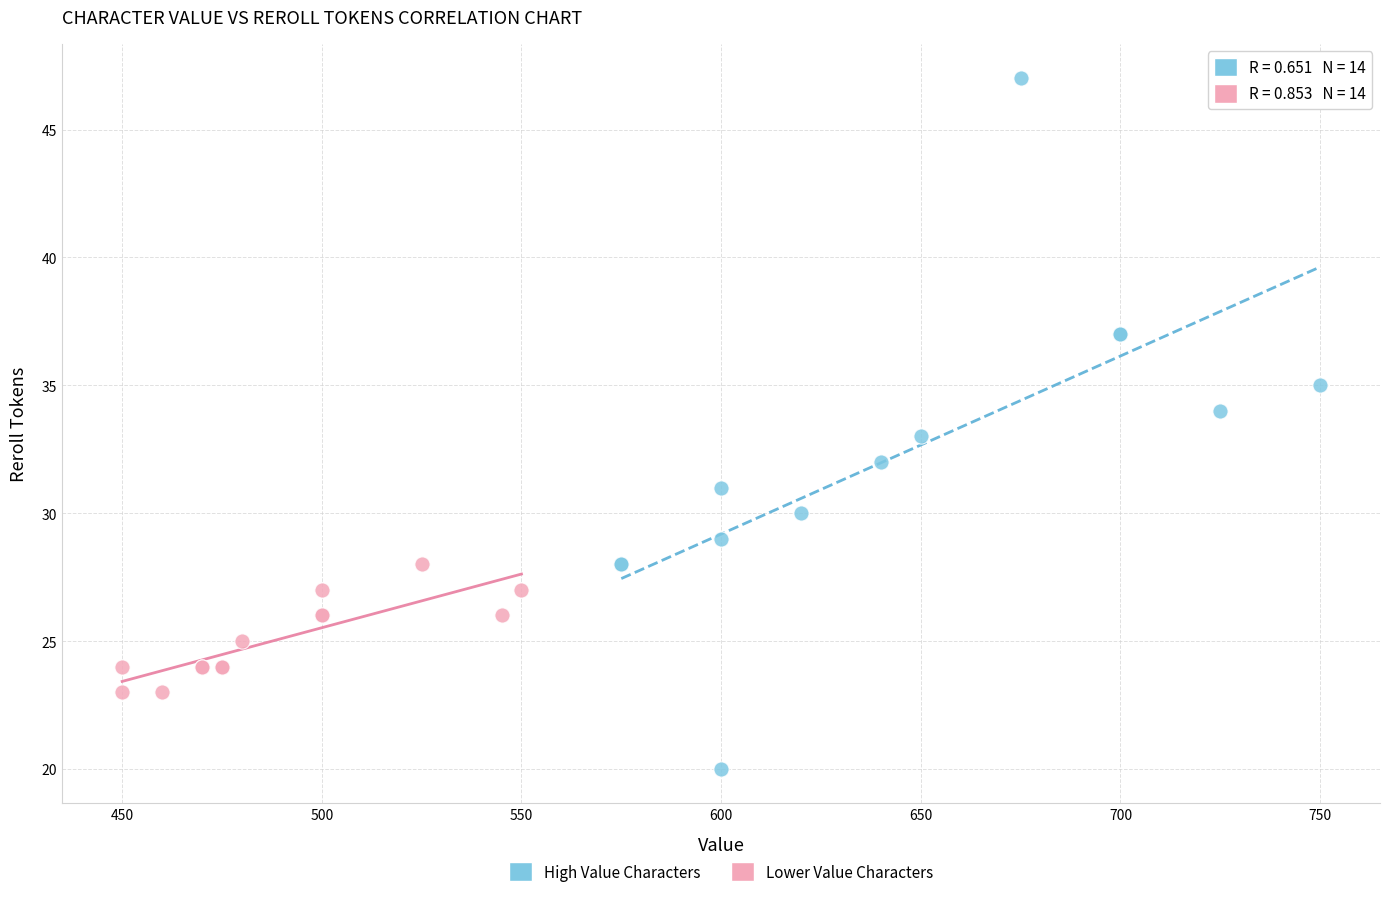

Which series reaches the maximum Y coordinate?

High Value Characters